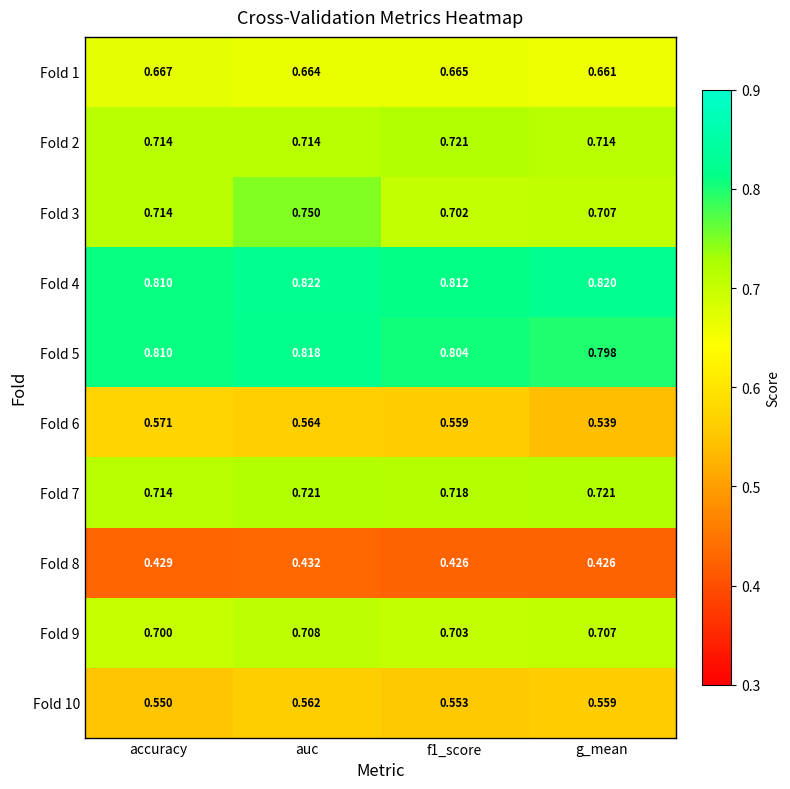

Where is Fold 10 nearest to the value 0?

accuracy